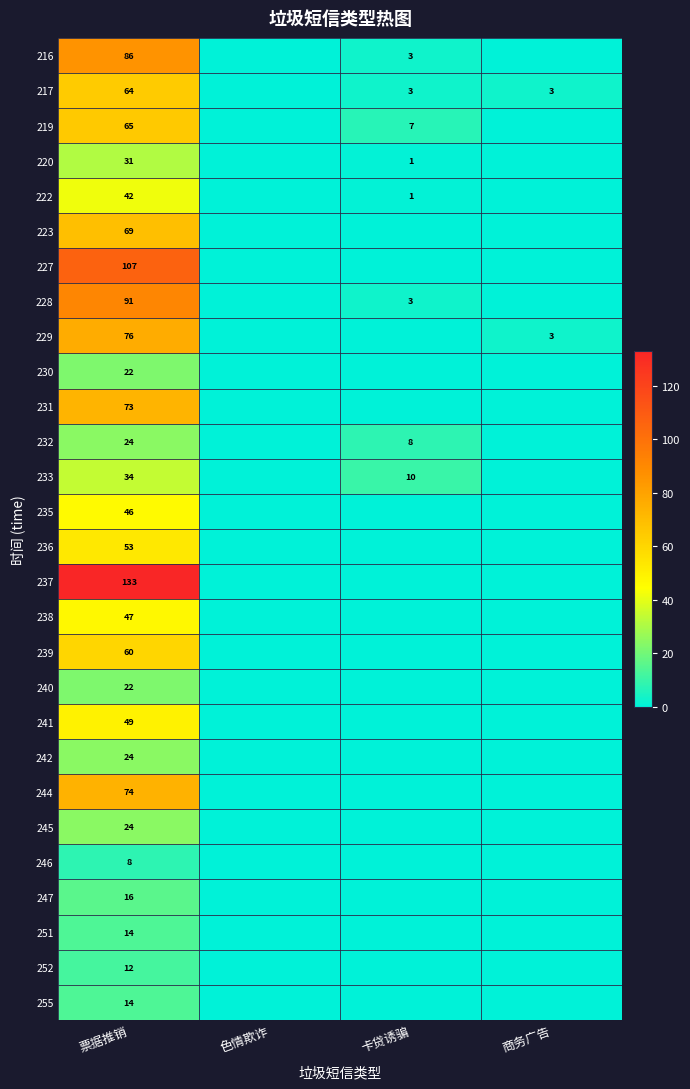

The 223 series shows 69 at 票据推销. True or false?

True